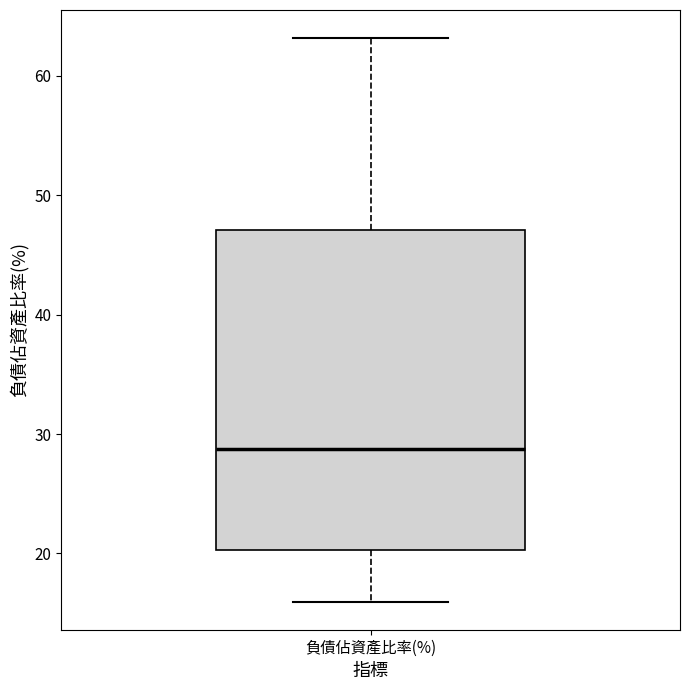

Where is the lower edge of the box for 負債佔資產比率(%) on the y-axis? The values are not printed on the chart, so give them approximately, as read against the axis.

20